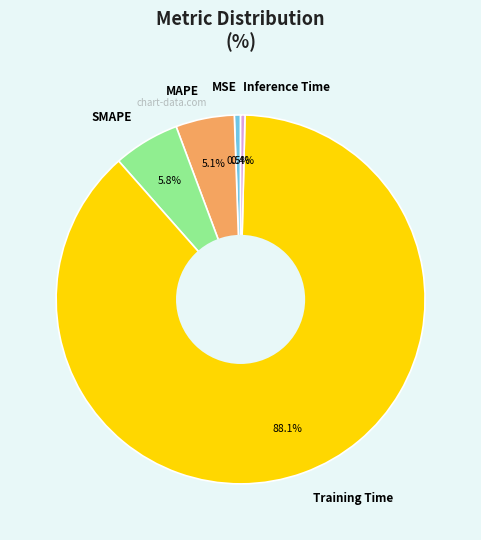

Count the number of slices in the pie.

5